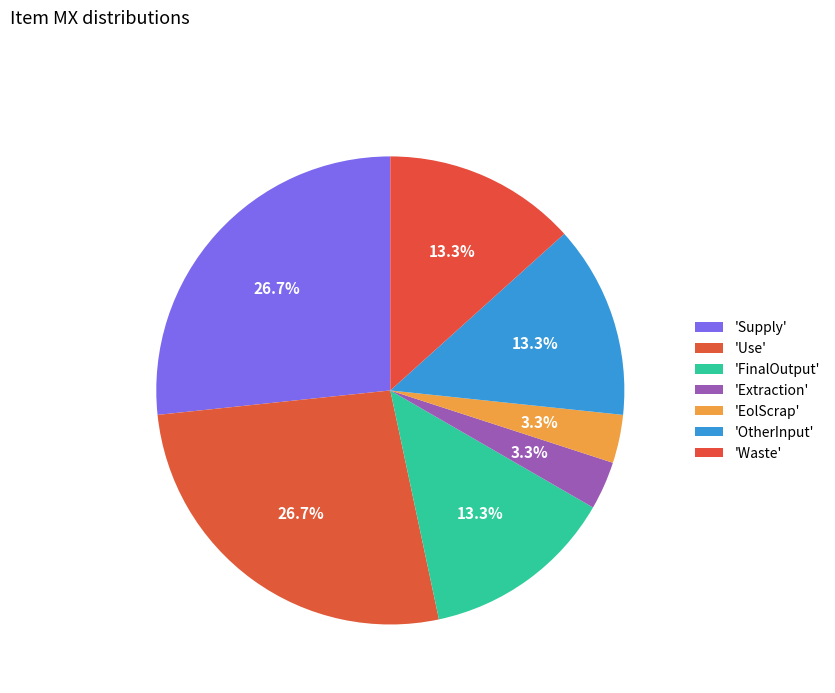

Count the number of slices in the pie.

7